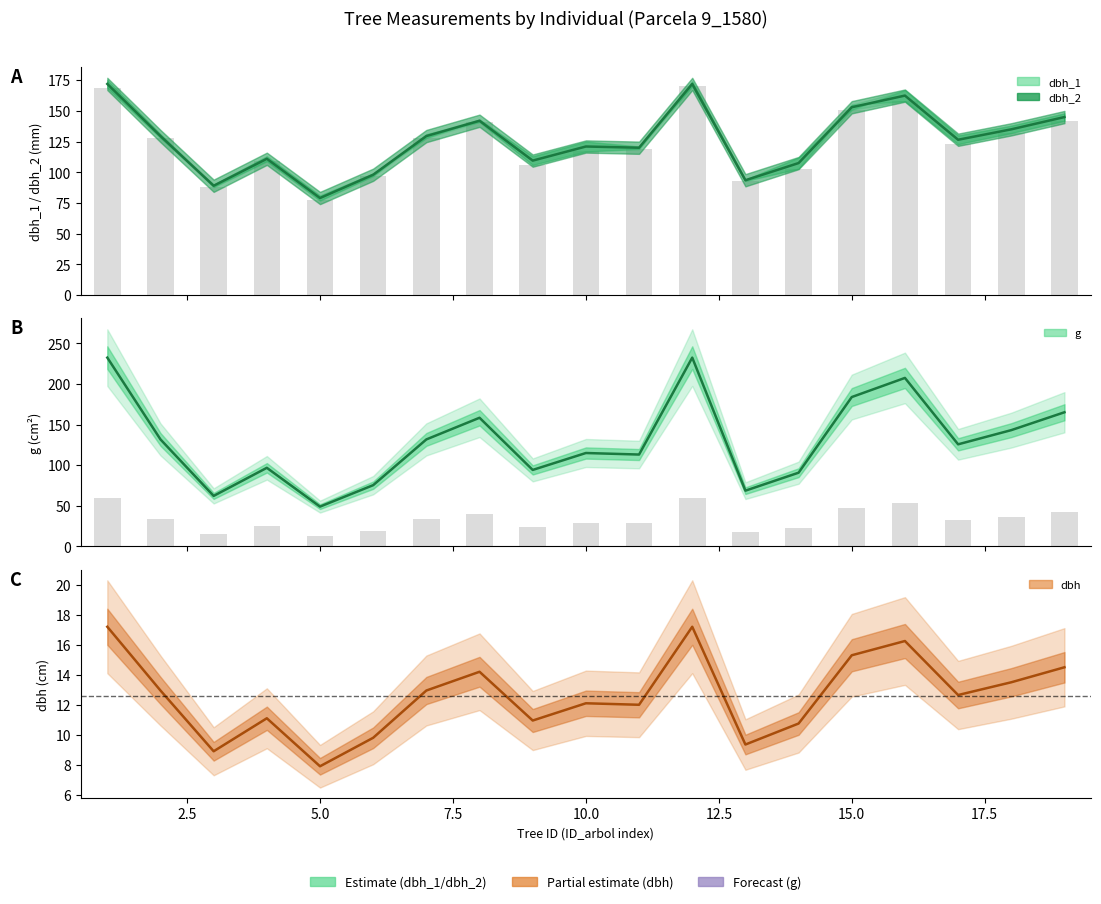

Reading left to right, list all the values displayed in this chart.

dbh_1: 1=169.0	2=128.0	3=88.0	4=109.0	5=77.0	6=97.0	7=128.0	8=141.0	9=106.0	10=117.0	11=119.0	12=170.0	13=93.0	14=103.0	15=151.0	16=158.0	17=123.0	18=132.0	19=142.0
dbh_2: 1=172.0	2=129.5	3=89.0	4=111.0	5=79.0	6=98.0	7=129.5	8=142.0	9=109.5	10=121.0	11=120.0	12=172.0	13=93.5	14=107.5	15=153.0	16=162.5	17=126.5	18=135.0	19=145.0
dbh: 1=17.2	2=12.9	3=8.9	4=11.1	5=7.9	6=9.8	7=12.9	8=14.2	9=10.9	10=12.1	11=12.0	12=17.2	13=9.3	14=10.8	15=15.3	16=16.2	17=12.7	18=13.5	19=14.5
g: 1=232.3	2=131.7	3=62.2	4=96.8	5=49.0	6=75.4	7=131.7	8=158.4	9=94.2	10=115.0	11=113.1	12=232.3	13=68.7	14=90.8	15=183.8	16=207.4	17=125.7	18=143.1	19=165.1